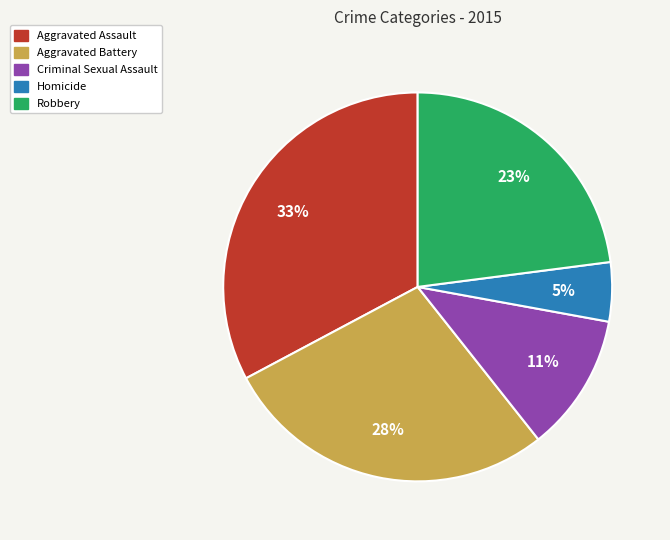

Rank the categories by value from lowest to highest.

Homicide, Criminal Sexual Assault, Robbery, Aggravated Battery, Aggravated Assault